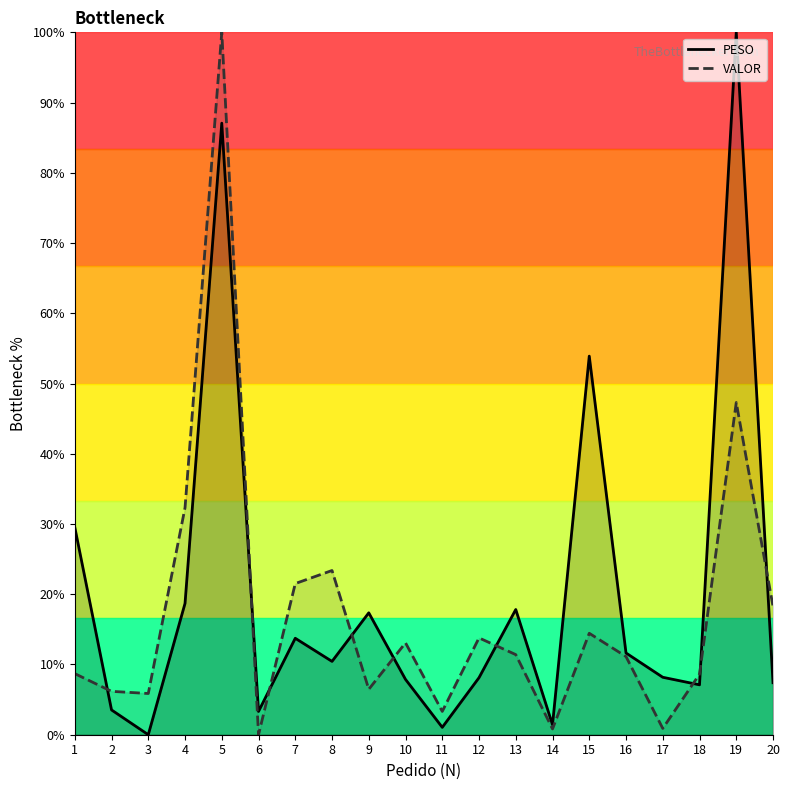

What is the average value of the VALOR series?

17.4